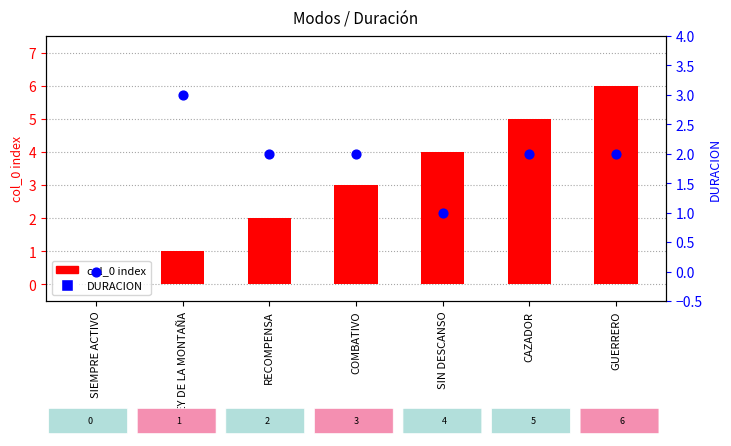

Is the value of DURACION at CAZADOR greater than the value of col_0 index at COMBATIVO?

No